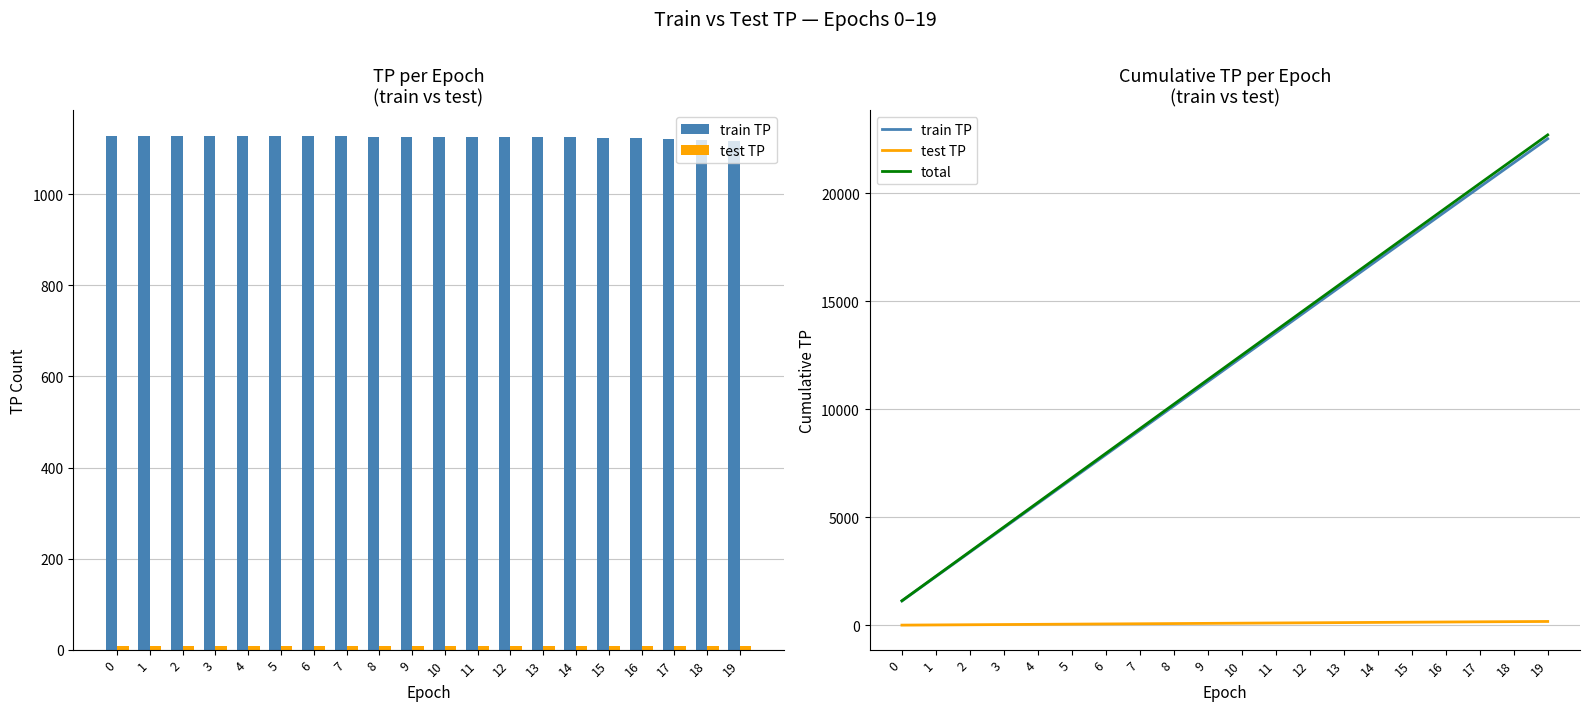

The value of train TP at 8 is 10151. True or false?

True